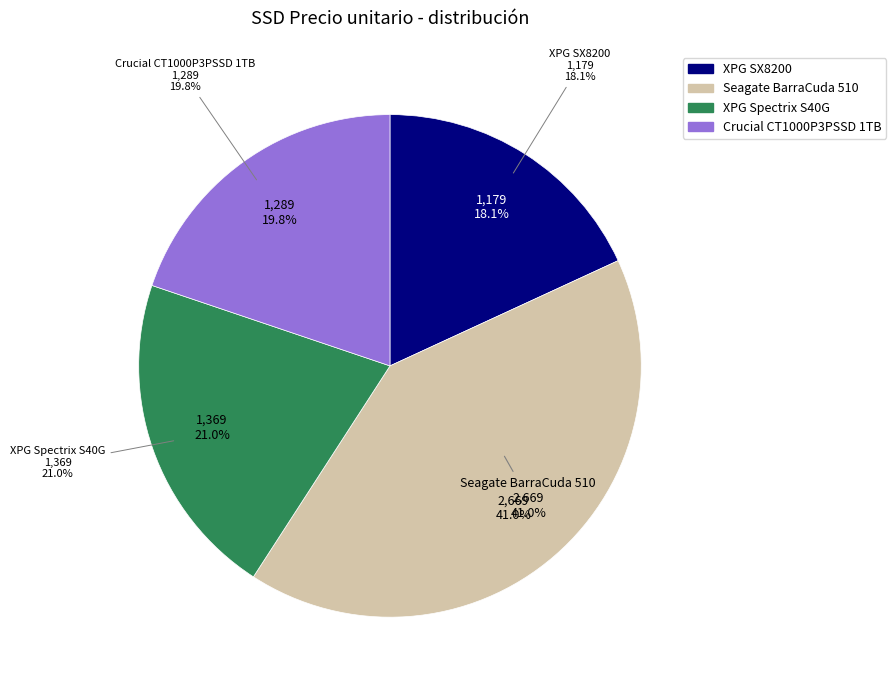

Is the sum of Crucial CT1000P3PSSD 1TB and Seagate BarraCuda 510 greater than half?

Yes